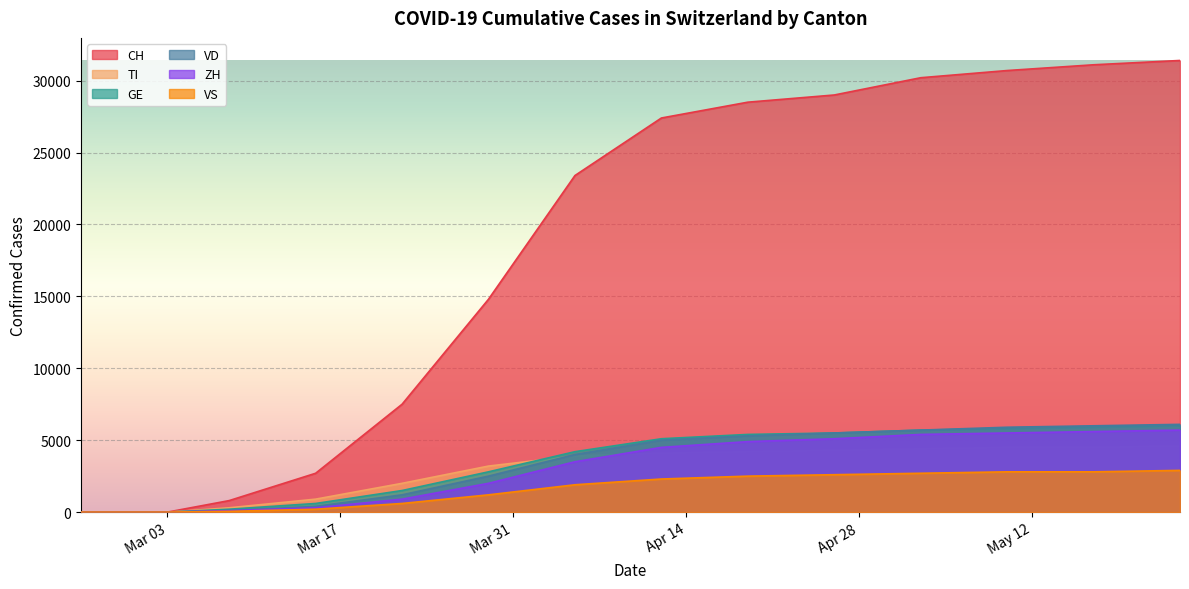

Between which two adjacent categories do TI and GE first intersect?

2020-03-29 and 2020-04-05